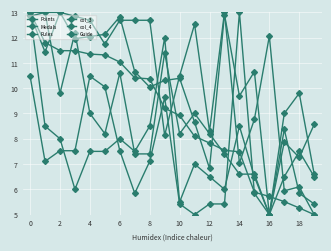

What is the greatest value displayed?

13.0